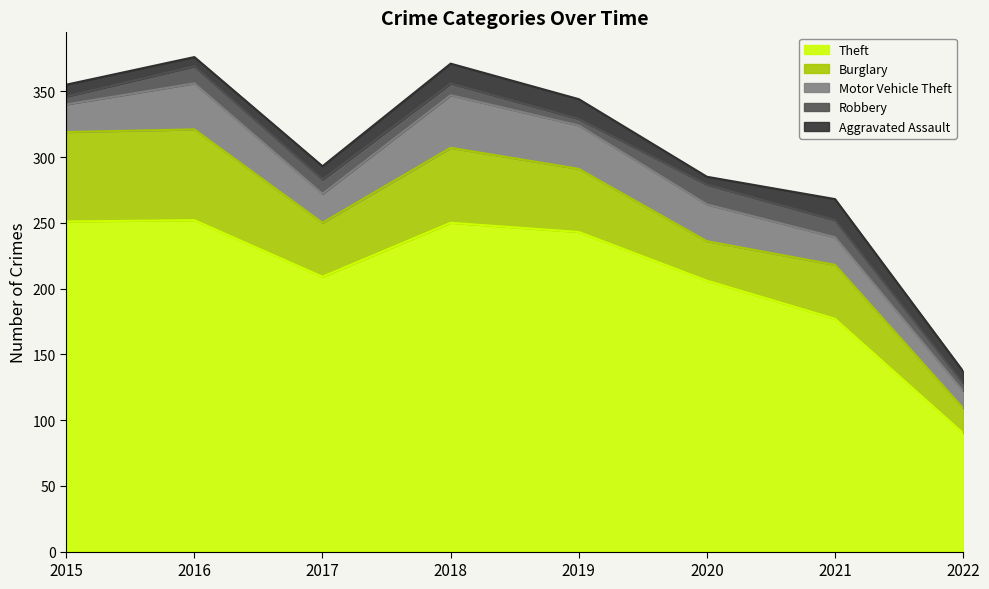

Between 2018 and 2022, which series saw the biggest shift?

Theft